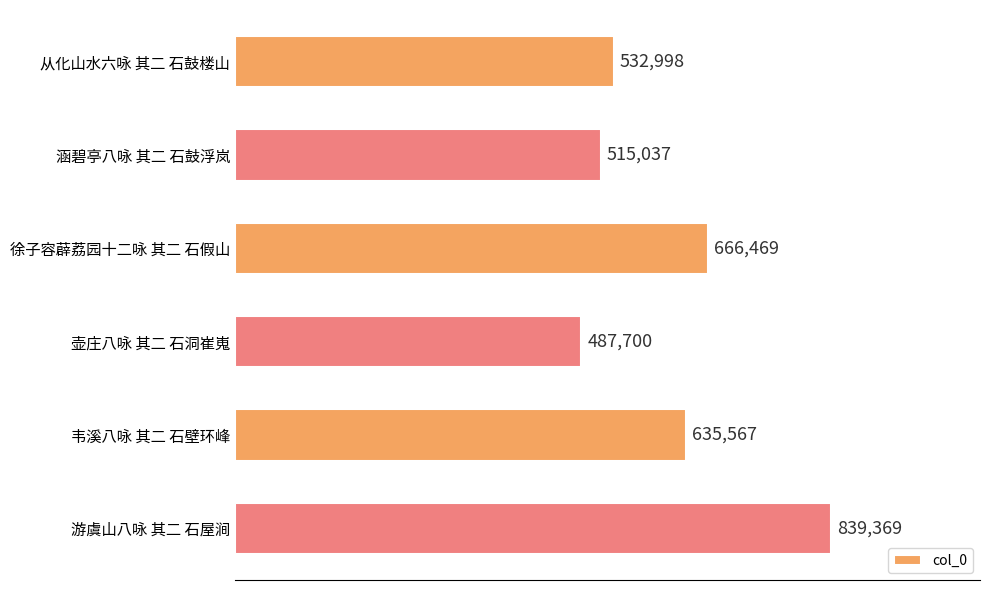

Does the chart contain any negative values?

No